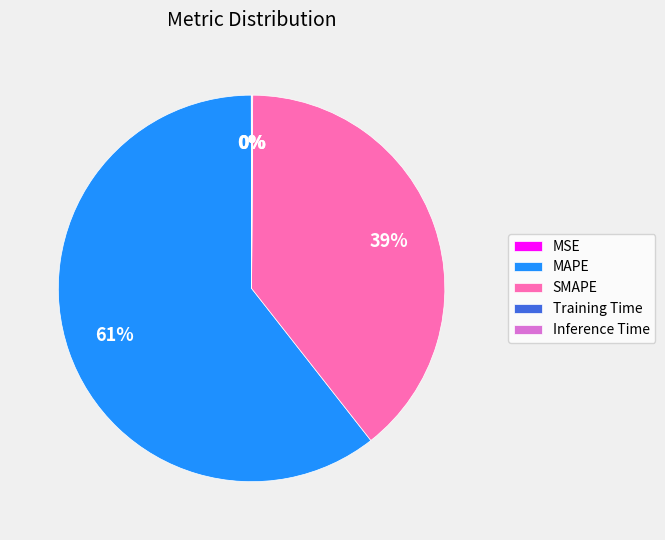

To the nearest percent, what is the difference between the largest and smallest slice percentages?

61%